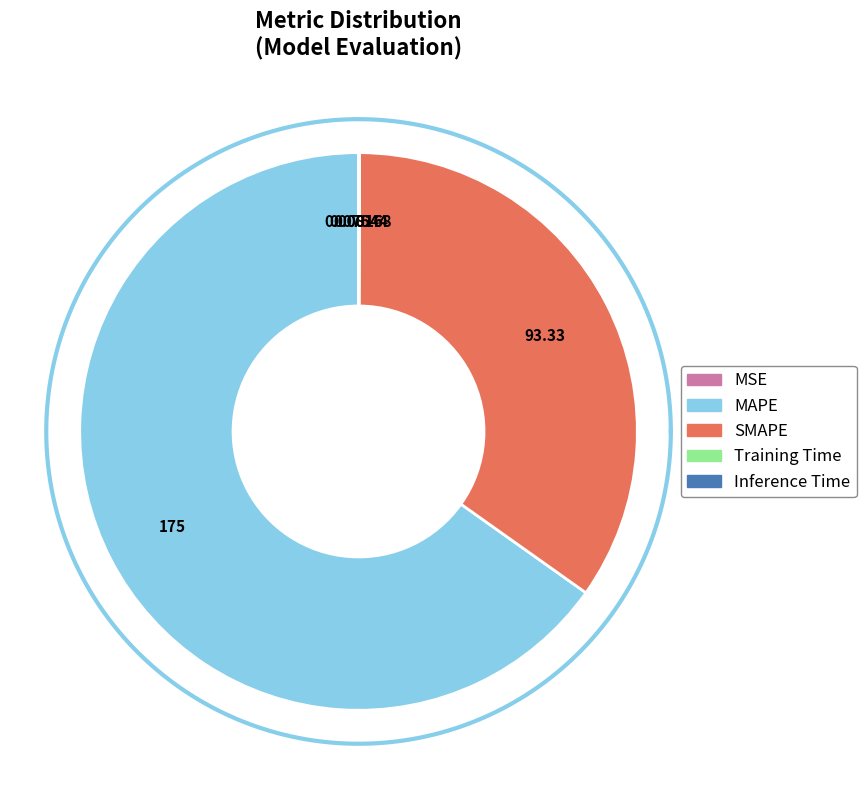

Is it true that SMAPE is 27% of the pie?

False